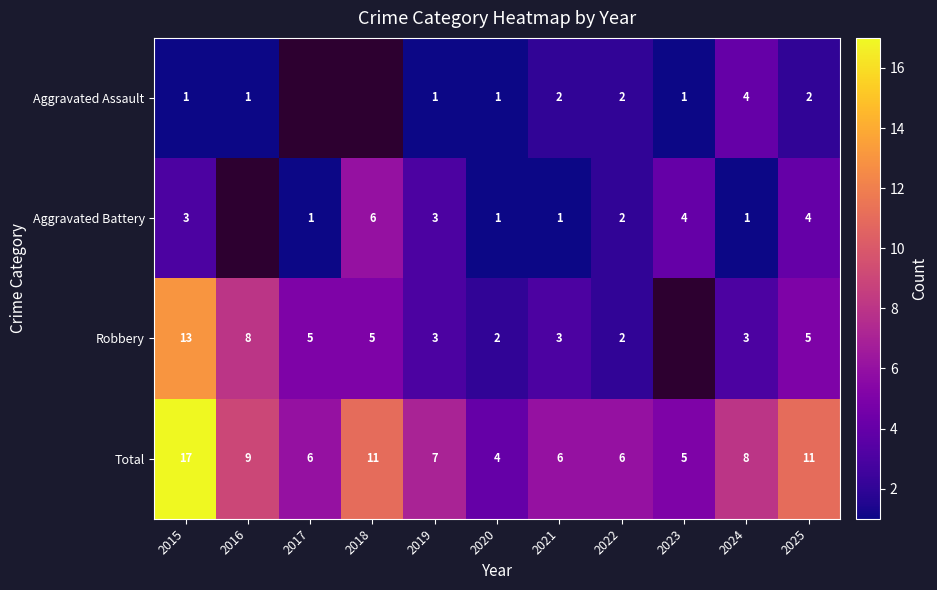

Is the value of Aggravated Battery at 2022 greater than the value of Total at 2021?

No